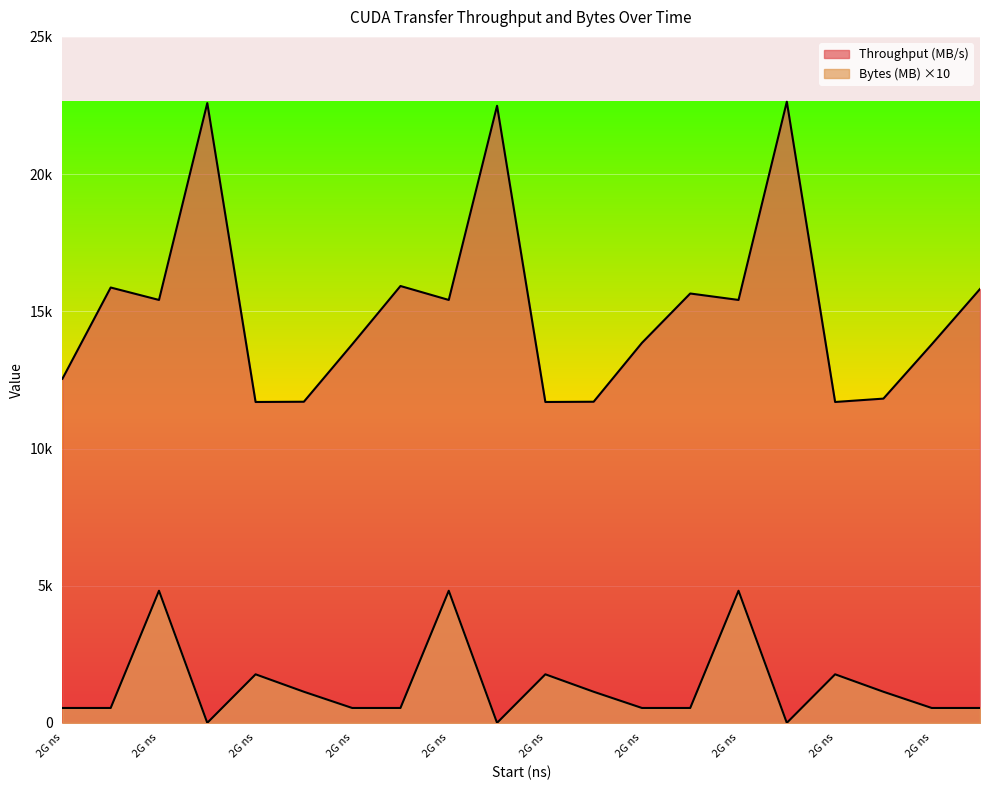

How many distinct data groups are displayed?

2